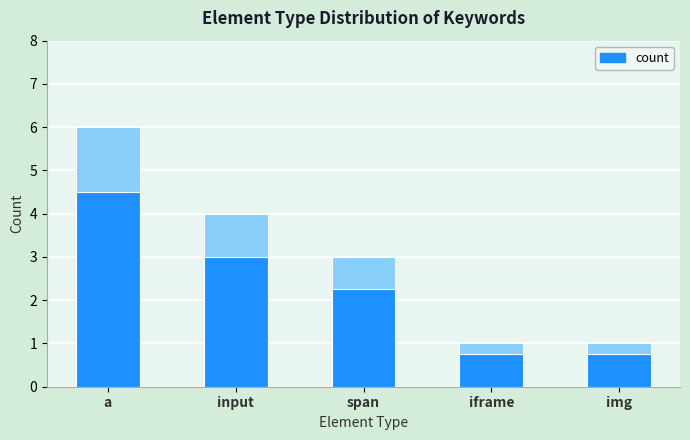

What value does the count highlight series have at span?

0.8